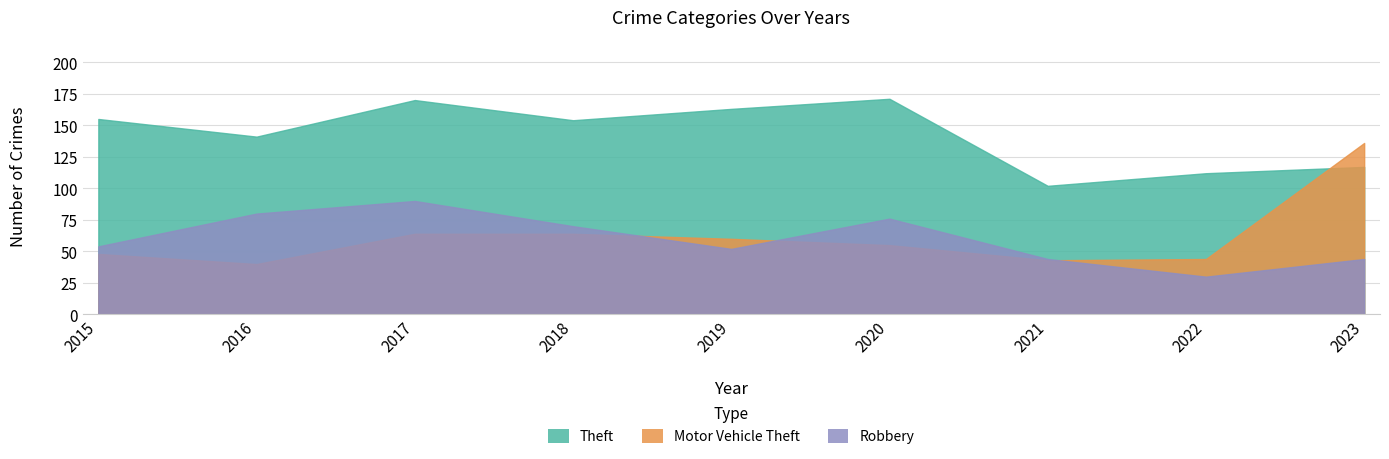

What value does the Theft series have at 2015?

155